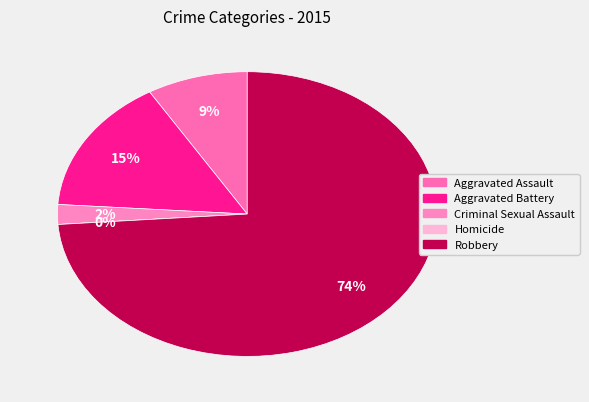

True or false: Aggravated Assault accounts for 9% of the total.

True